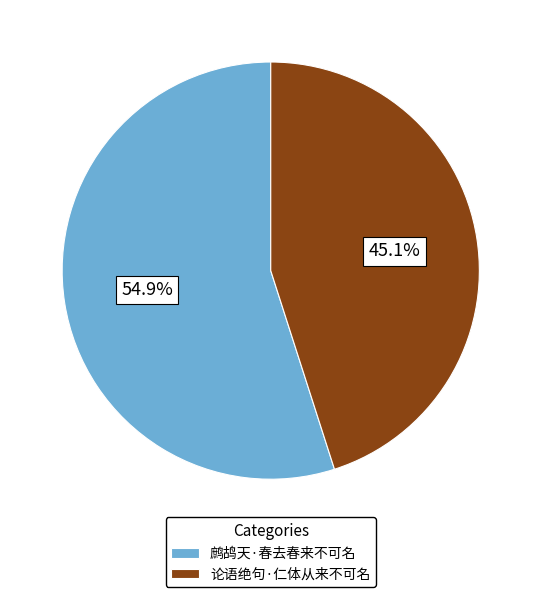

What is the ratio of the value at 鹧鸪天·春去春来不可名 to the value at 论语绝句·仁体从来不可名?

1.2